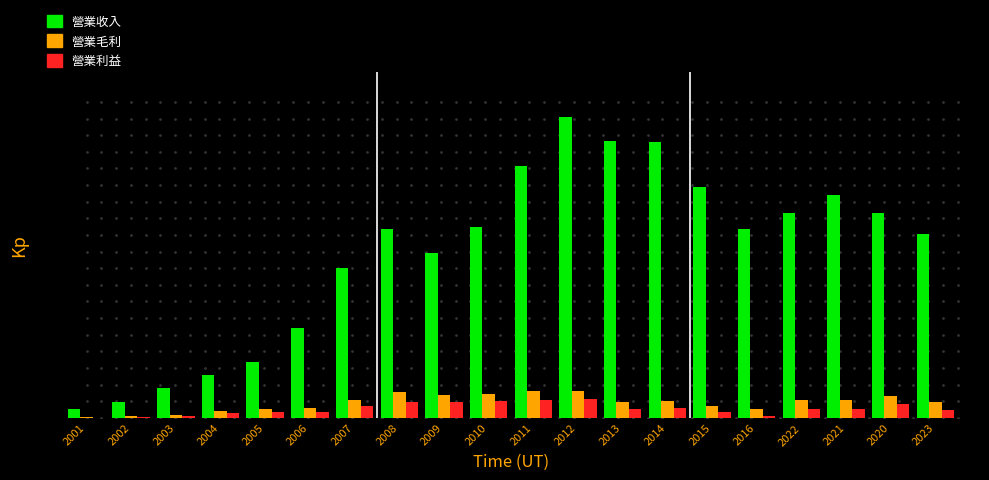

What position from the left is 2011?

11